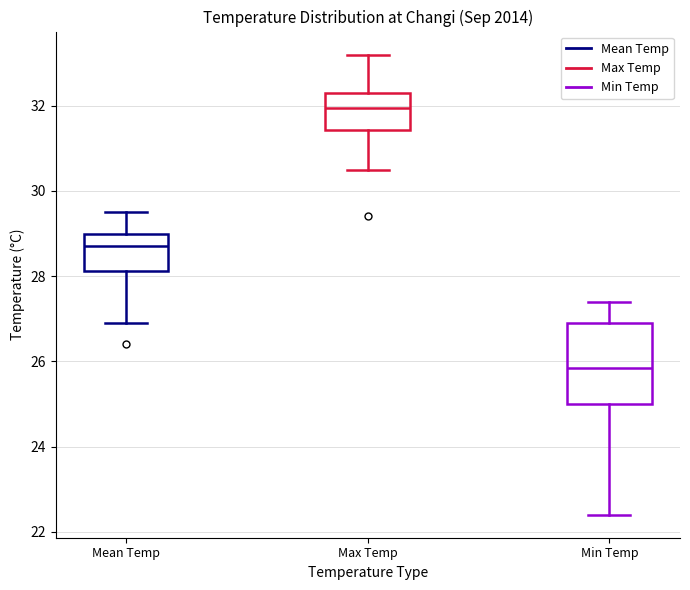

Reading left to right, read every box against the y-axis: the position of its median line, the range the box covers, and the ends of its whiskers. The values are not printed on the chart, so give them approximately, as read against the axis.

Mean Temp: median 28.8, box 28.2 to 29.0, whiskers 27.0 to 29.6
Max Temp: median 32.0, box 31.4 to 32.4, whiskers 30.6 to 33.2
Min Temp: median 25.8, box 25.0 to 27.0, whiskers 22.4 to 27.4